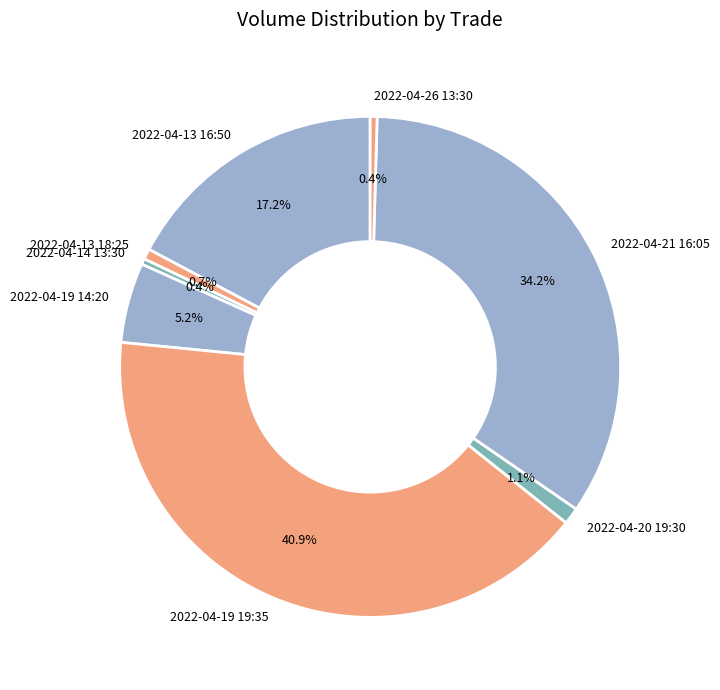

What is the ratio of the value at 2022-04-20 19:30 to the value at 2022-04-14 13:30?

2.9